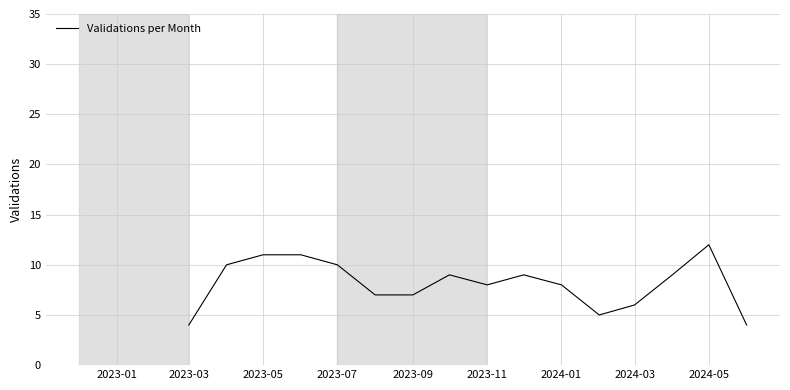

What is the difference between the second highest and second lowest values?

7